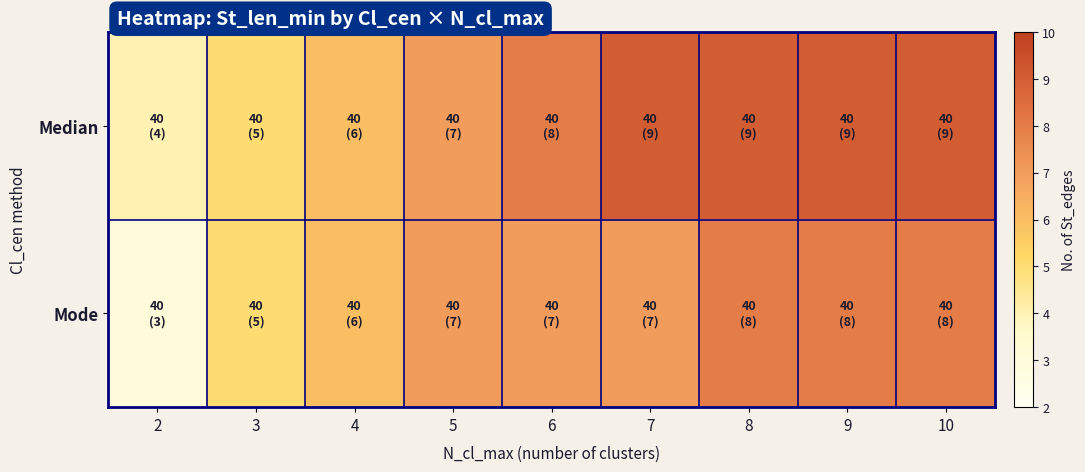

How many distinct data groups are displayed?

2